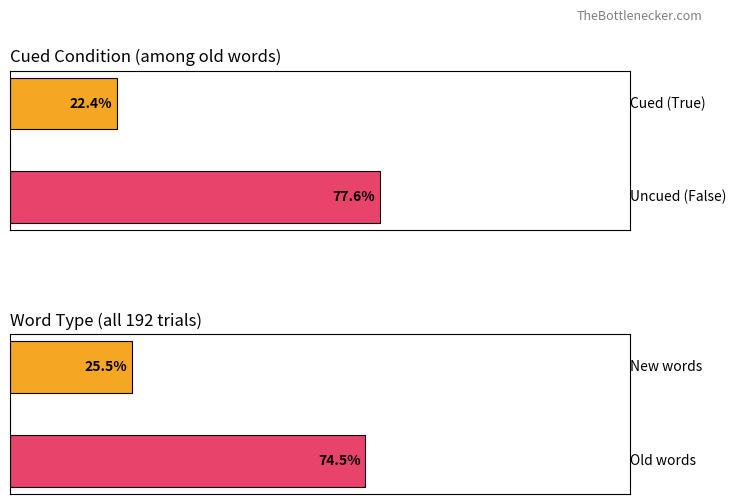

At which category does the chart reach its peak across all series?

False